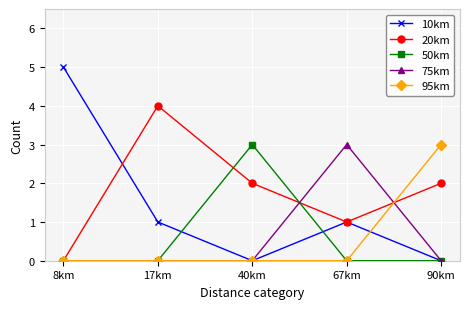

What position from the left is 8km?

1